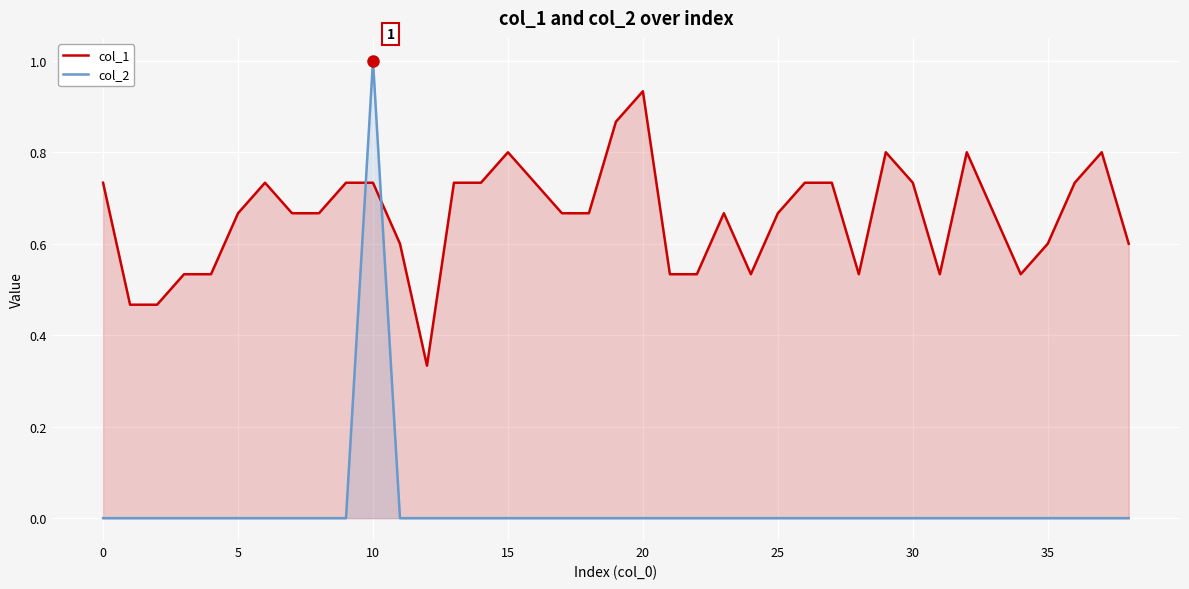

What is the value of the col_1 point at the 33rd from the left?

0.8